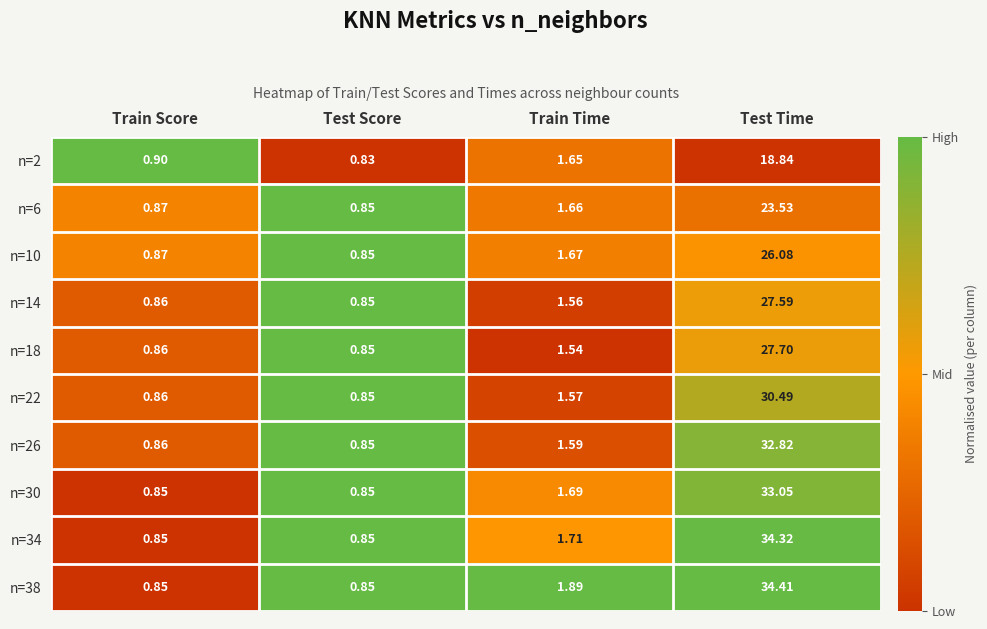

Which category has the highest value across all series?

Test Time